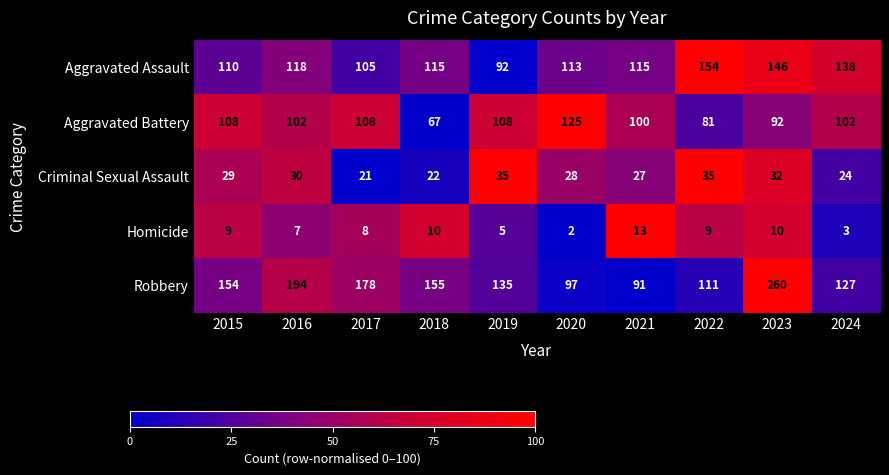

How many distinct data groups are displayed?

5